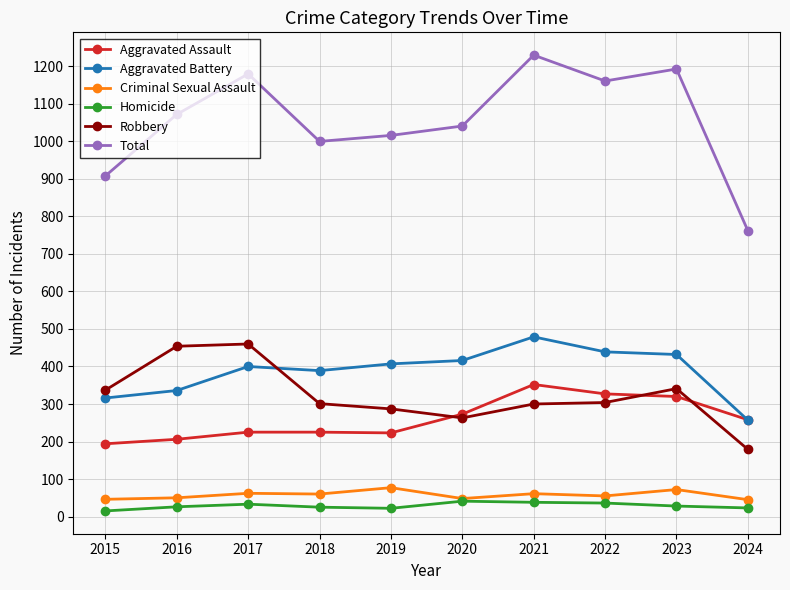

What is the difference between the maximum and minimum values in the Criminal Sexual Assault series?

32